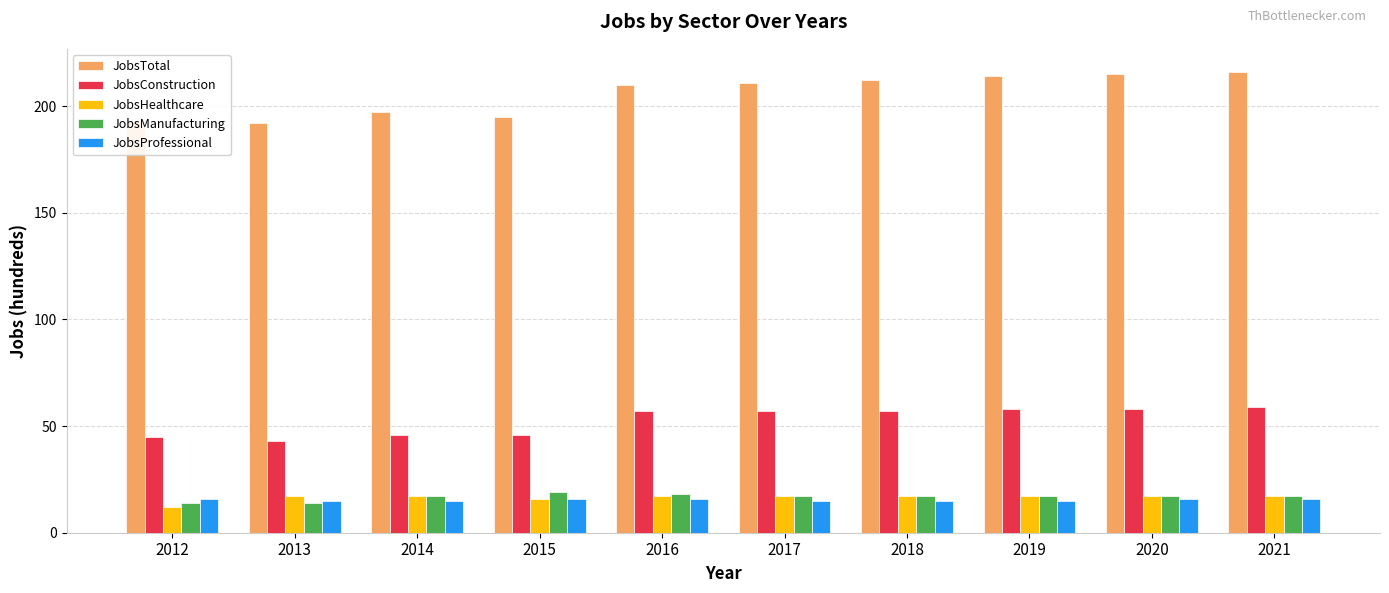

What is the value of the JobsManufacturing bar at the 1st from the left?

14